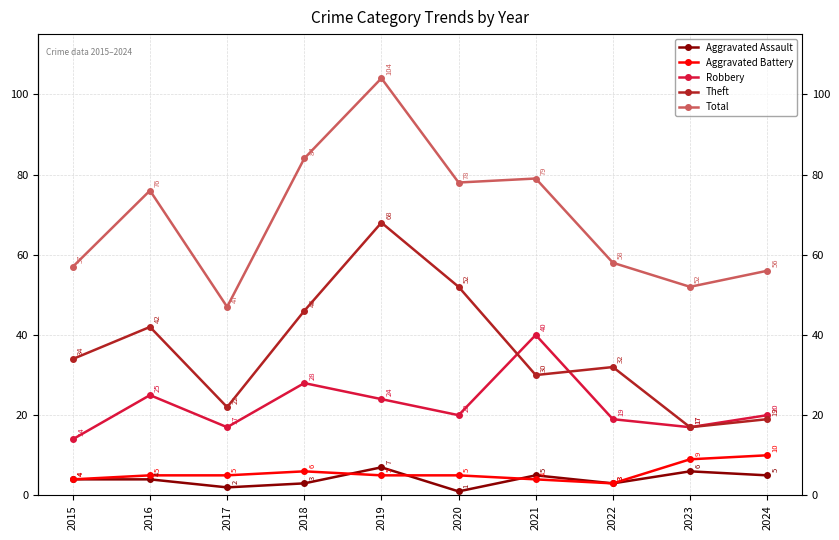

True or false: Robbery and Aggravated Battery cross at least once.

False